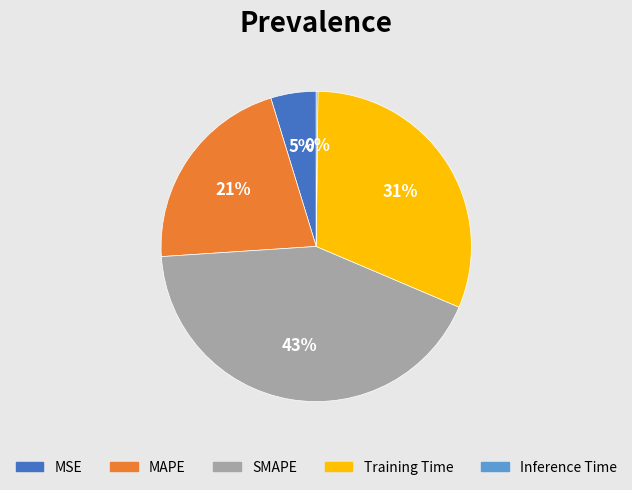

Is the sum of MSE and Training Time greater than half?

No